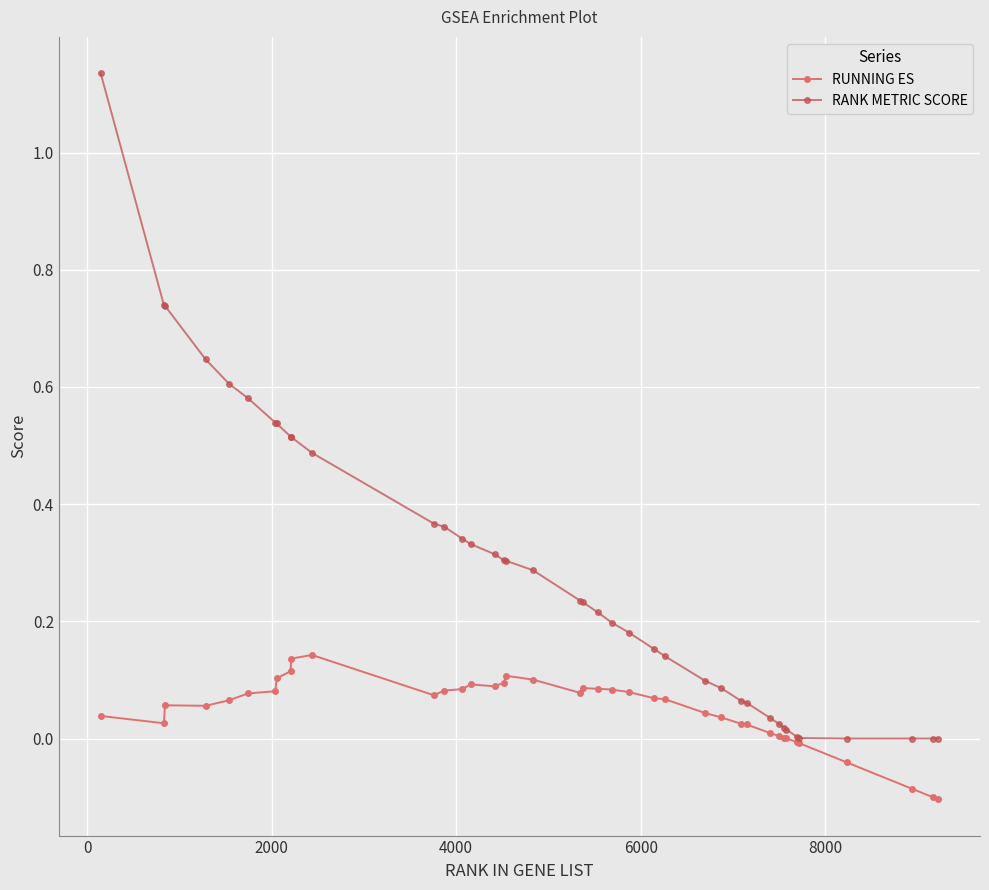

List the series in order of their peak value, lowest first.

RUNNING ES, RANK METRIC SCORE